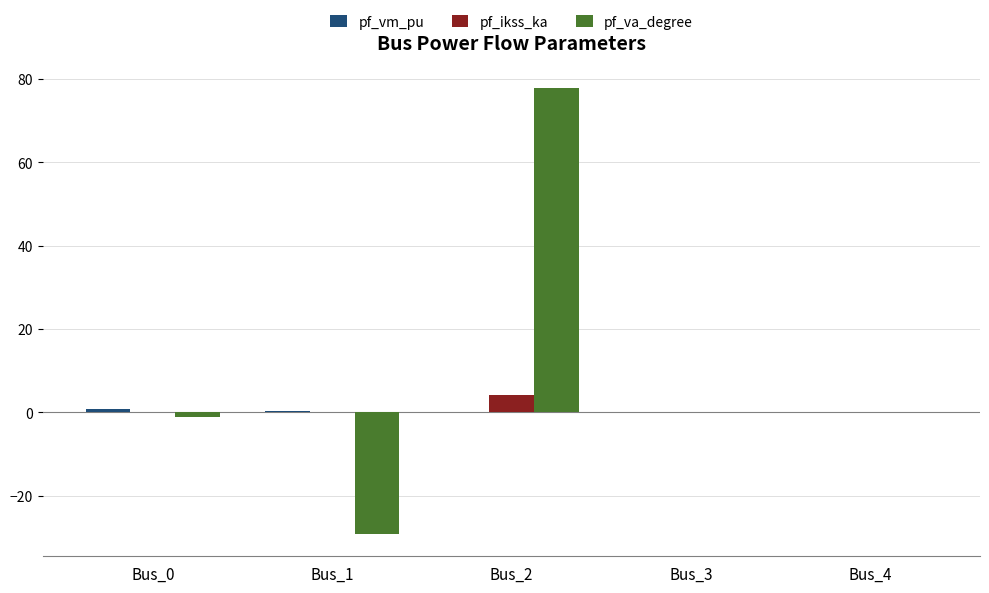

The value of pf_va_degree at Bus_2 is 132.5. True or false?

False